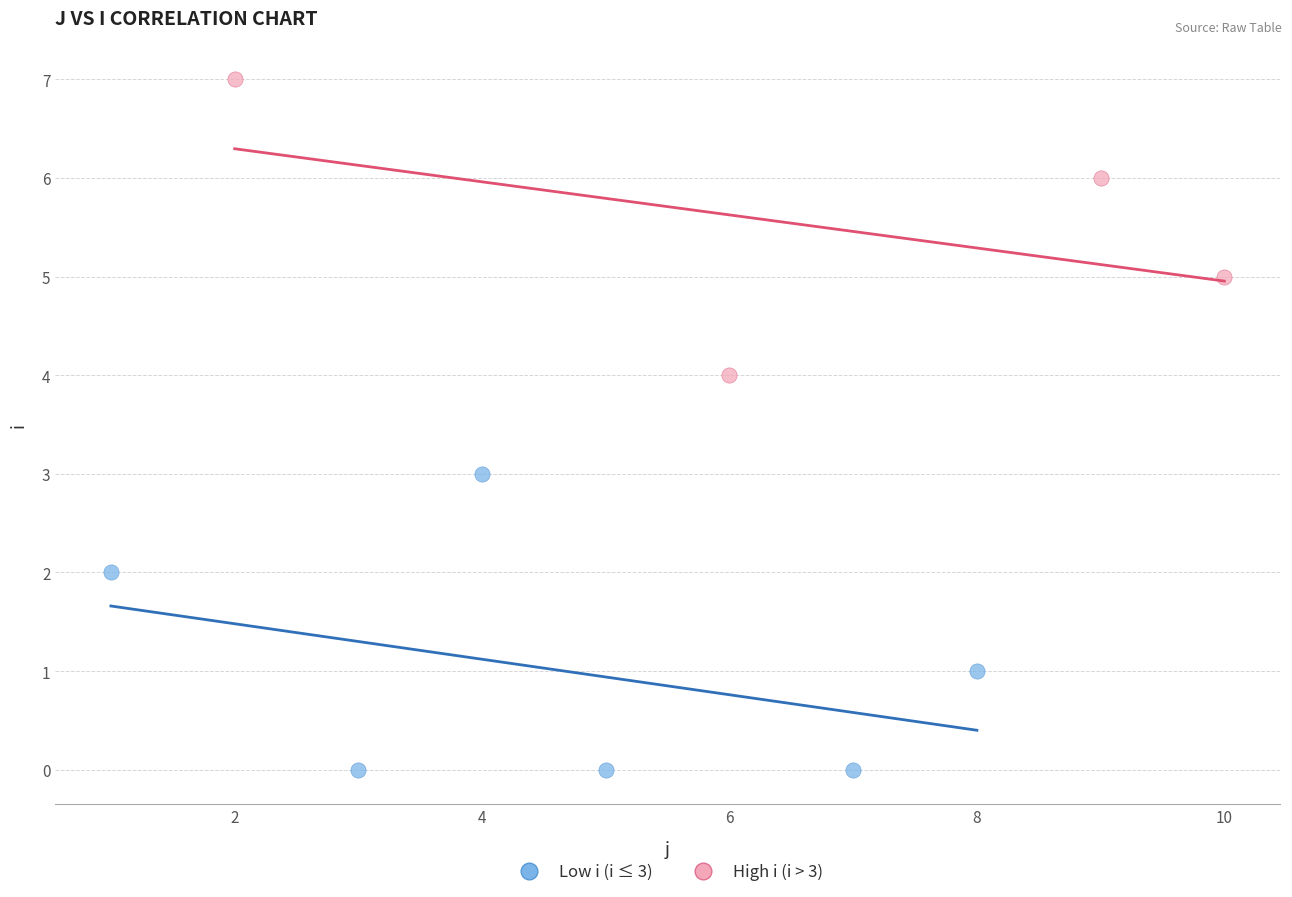

Which series reaches the maximum Y coordinate?

High i (i > 3)